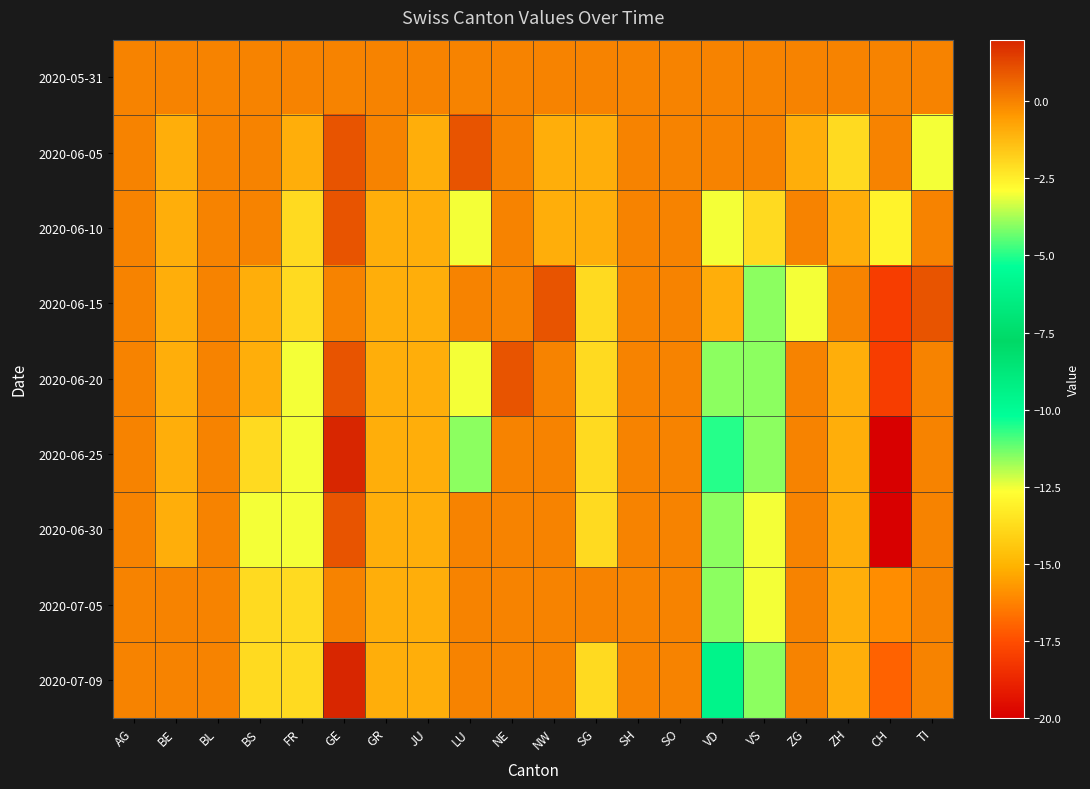

Reading left to right, list all the values displayed in this chart.

2020-05-31: AG=0	BE=0	BL=0	BS=0	FR=0	GE=0	GR=0	JU=0	LU=0	NE=0	NW=0	SG=0	SH=0	SO=0	VD=0	VS=0	ZG=0	ZH=0	CH=0	TI=0
2020-06-05: AG=0	BE=-1	BL=0	BS=0	FR=-1	GE=1	GR=0	JU=-1	LU=1	NE=0	NW=-1	SG=-1	SH=0	SO=0	VD=0	VS=0	ZG=-1	ZH=-2	CH=0	TI=-3
2020-06-10: AG=0	BE=-1	BL=0	BS=0	FR=-2	GE=1	GR=-1	JU=-1	LU=-3	NE=0	NW=-1	SG=-1	SH=0	SO=0	VD=-3	VS=-2	ZG=0	ZH=-1	CH=-13	TI=0
2020-06-15: AG=0	BE=-1	BL=0	BS=-1	FR=-2	GE=0	GR=-1	JU=-1	LU=0	NE=0	NW=1	SG=-2	SH=0	SO=0	VD=-1	VS=-4	ZG=-3	ZH=0	CH=-18	TI=1
2020-06-20: AG=0	BE=-1	BL=0	BS=-1	FR=-3	GE=1	GR=-1	JU=-1	LU=-3	NE=1	NW=0	SG=-2	SH=0	SO=0	VD=-4	VS=-4	ZG=0	ZH=-1	CH=-18	TI=0
2020-06-25: AG=0	BE=-1	BL=0	BS=-2	FR=-3	GE=2	GR=-1	JU=-1	LU=-4	NE=0	NW=0	SG=-2	SH=0	SO=0	VD=-5	VS=-4	ZG=0	ZH=-1	CH=-20	TI=0
2020-06-30: AG=0	BE=-1	BL=0	BS=-3	FR=-3	GE=1	GR=-1	JU=-1	LU=0	NE=0	NW=0	SG=-2	SH=0	SO=0	VD=-4	VS=-3	ZG=0	ZH=-1	CH=-20	TI=0
2020-07-05: AG=0	BE=0	BL=0	BS=-2	FR=-2	GE=0	GR=-1	JU=-1	LU=0	NE=0	NW=0	SG=0	SH=0	SO=0	VD=-4	VS=-3	ZG=0	ZH=-1	CH=-16	TI=0
2020-07-09: AG=0	BE=0	BL=0	BS=-2	FR=-2	GE=2	GR=-1	JU=-1	LU=0	NE=0	NW=0	SG=-2	SH=0	SO=0	VD=-6	VS=-4	ZG=0	ZH=-1	CH=-17	TI=0